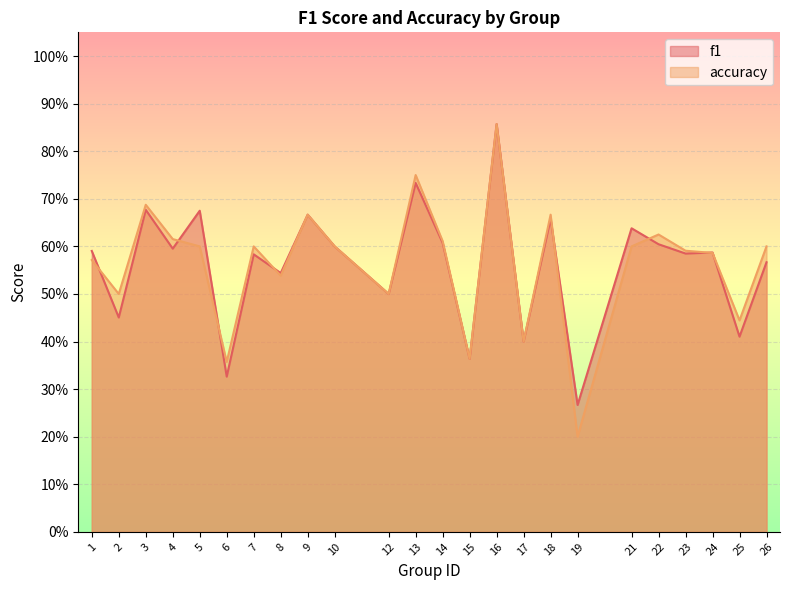

At which category does accuracy reach its first local peak?

3